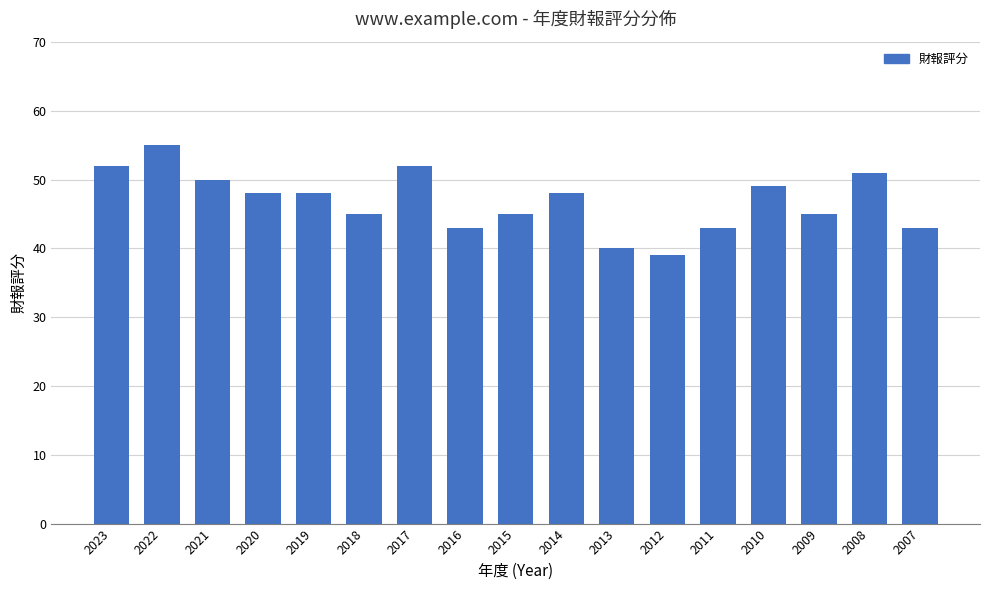

How many distinct data groups are displayed?

1